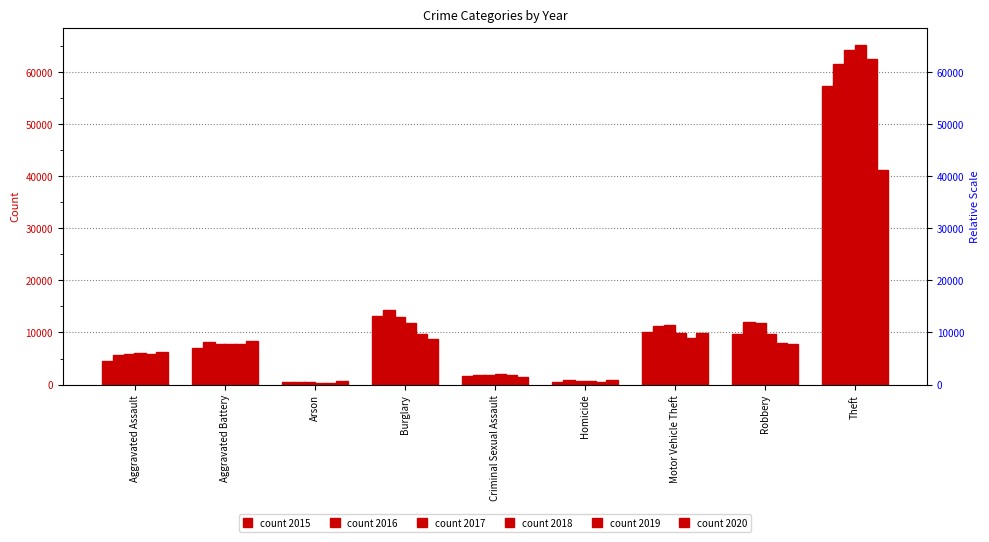

The 2016 series shows 626 at Criminal Sexual Assault. True or false?

False